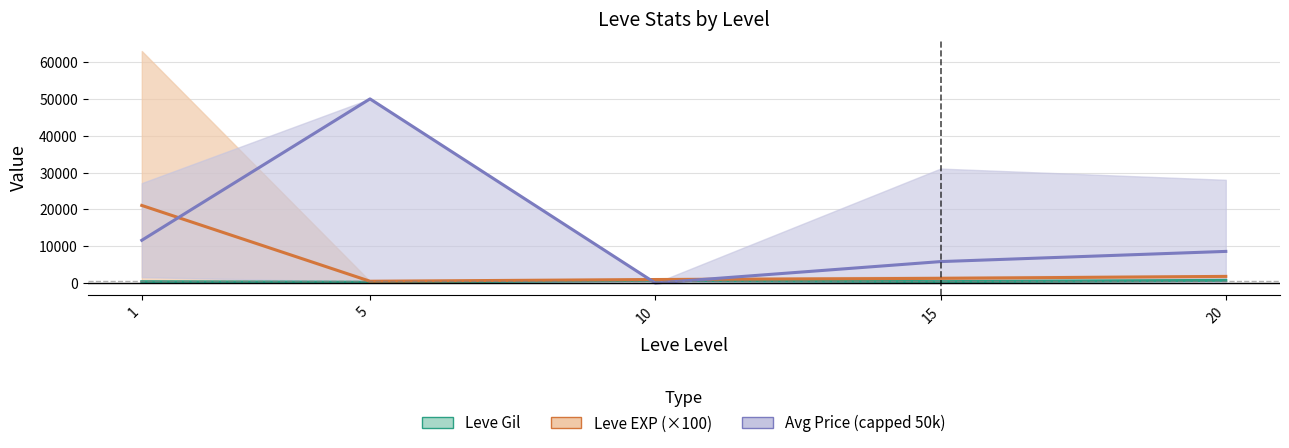

Reading left to right, transcribe all the data shown in this chart.

Leve Gil: 1=349.8	5=201.7	10=746.7	15=373.3	20=720.0
Leve EXP (×100): 1=21066.7	5=483.3	10=950.0	15=1266.7	20=1800.0
Avg Price (capped 50k): 1=11603.0	5=50000.0	10=0.0	15=5818.3	20=8587.5